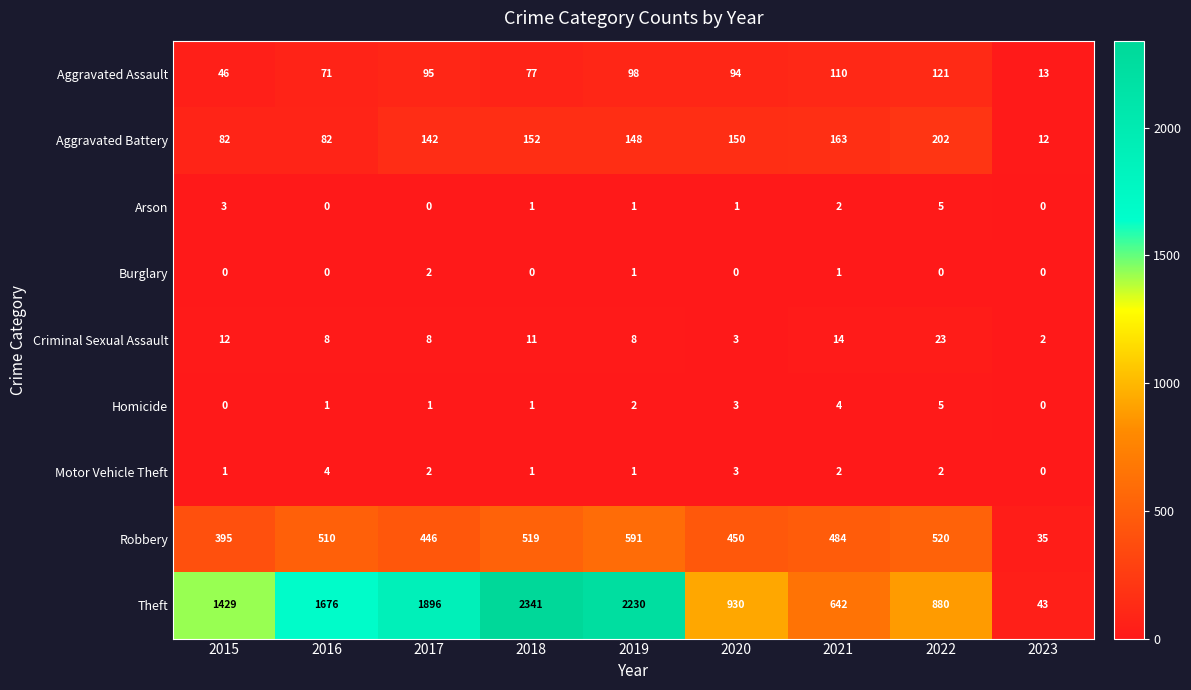

The value of Aggravated Assault at 2021 is 51. True or false?

False